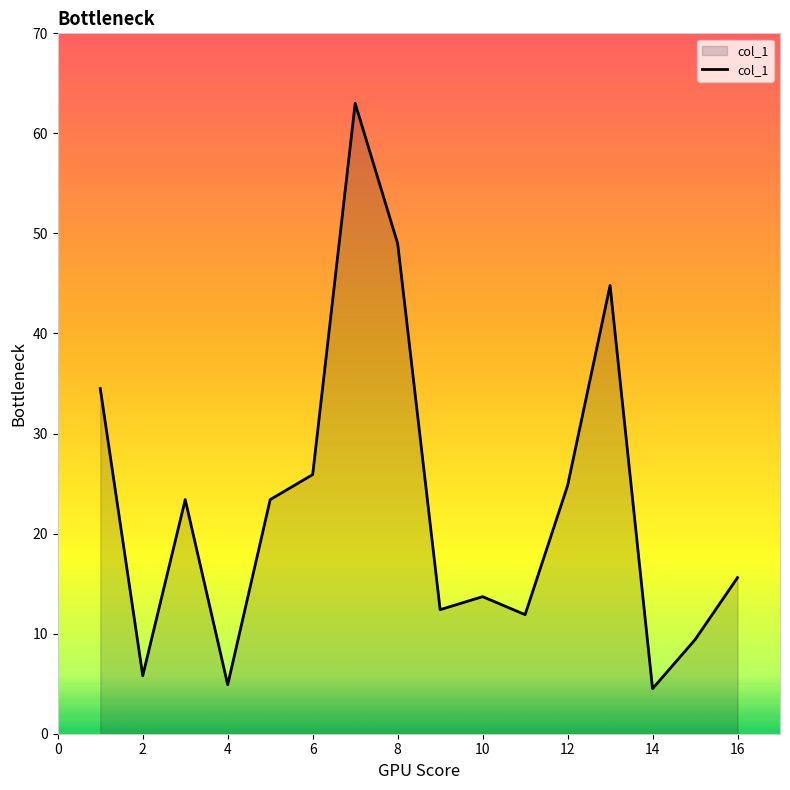

What is the smallest value displayed?

4.5